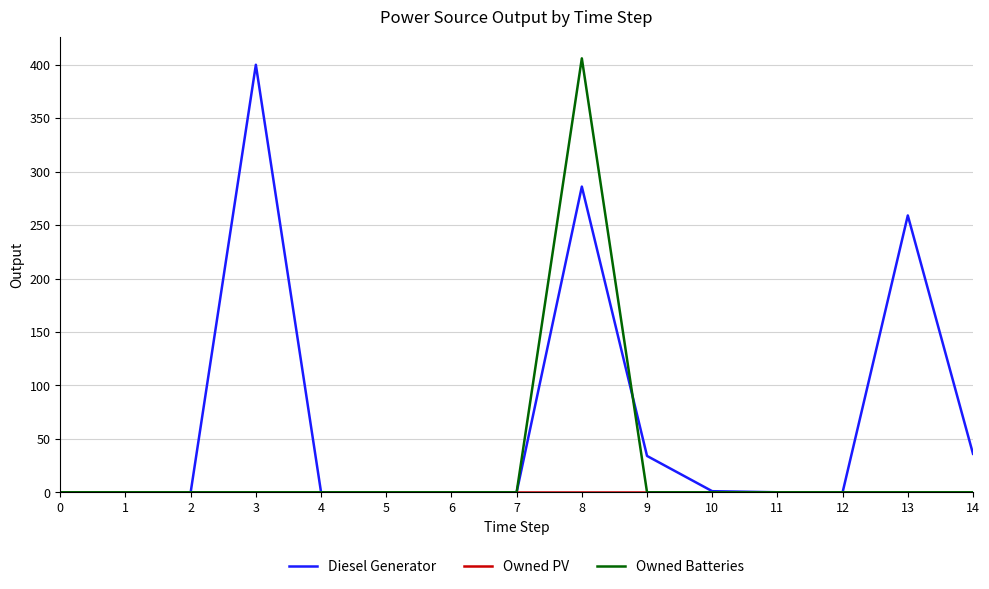

True or false: Diesel Generator has a value of 34 at 9.

True